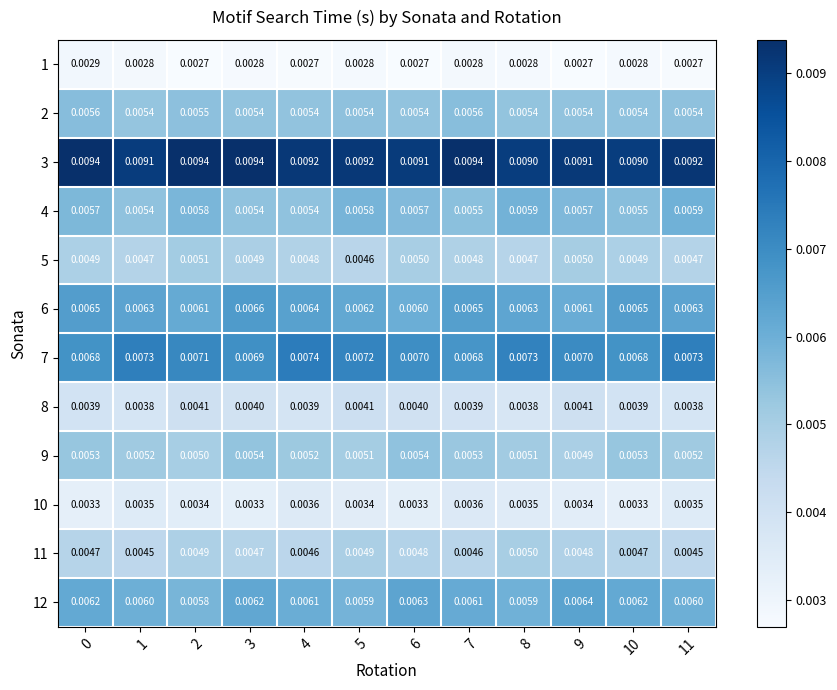

Is the value of 9 at 9 greater than the value of 11 at 6?

Yes